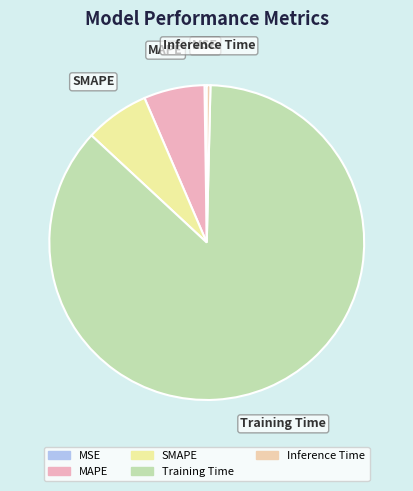

Is there a majority slice in this chart?

Yes